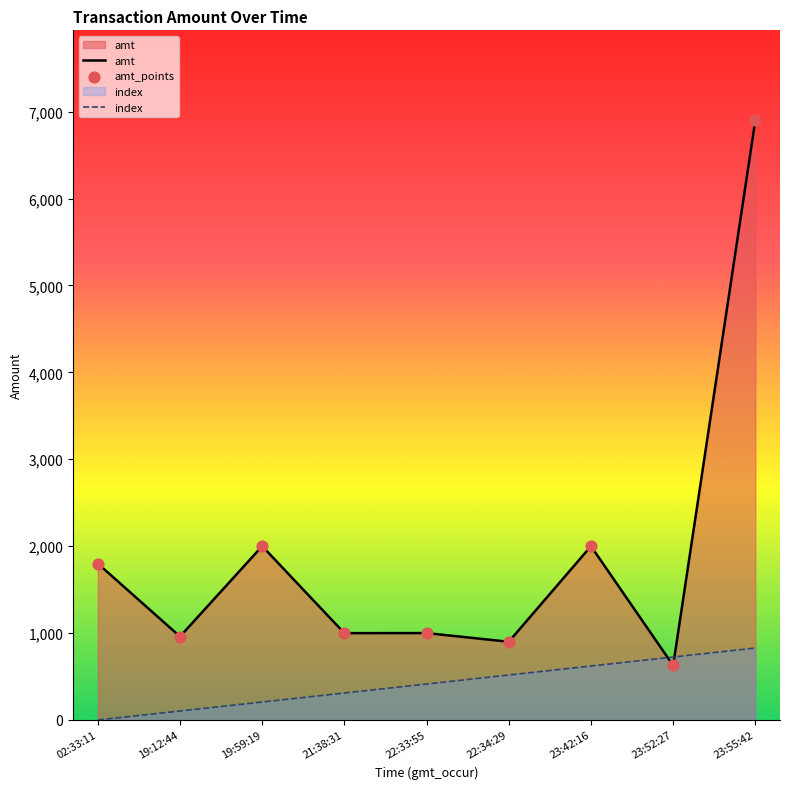

Which series has the largest total across all categories?

amt